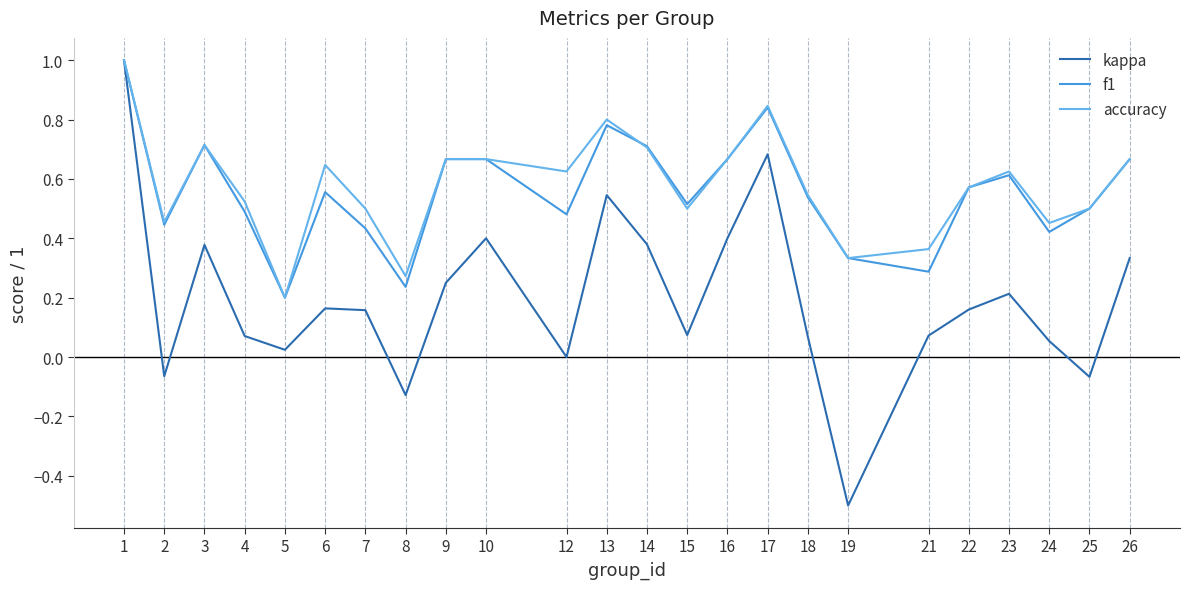

Is the value of kappa at 10 greater than the value of accuracy at 13?

No